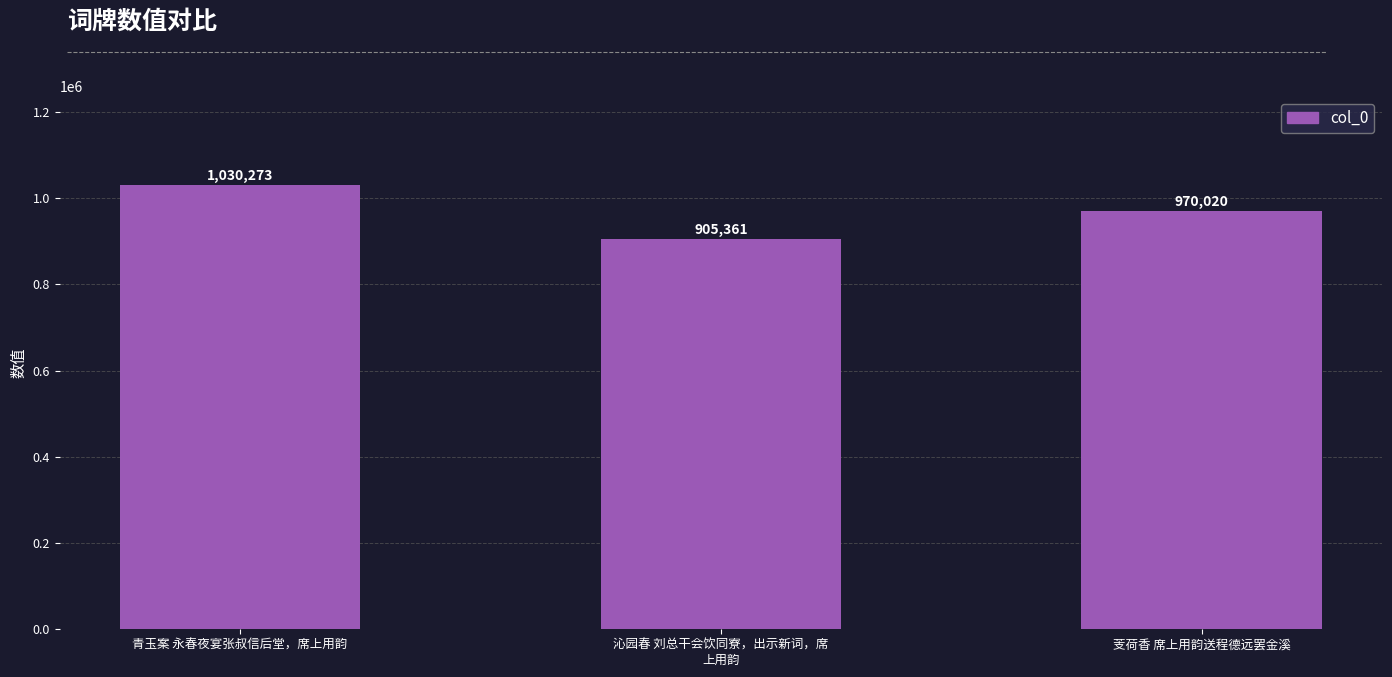

Rank the categories by value from highest to lowest.

青玉案 永春夜宴张叔信后堂，席上用韵, 芰荷香 席上用韵送程德远罢金溪, 沁园春 刘总干会饮同寮，出示新词，席
上用韵